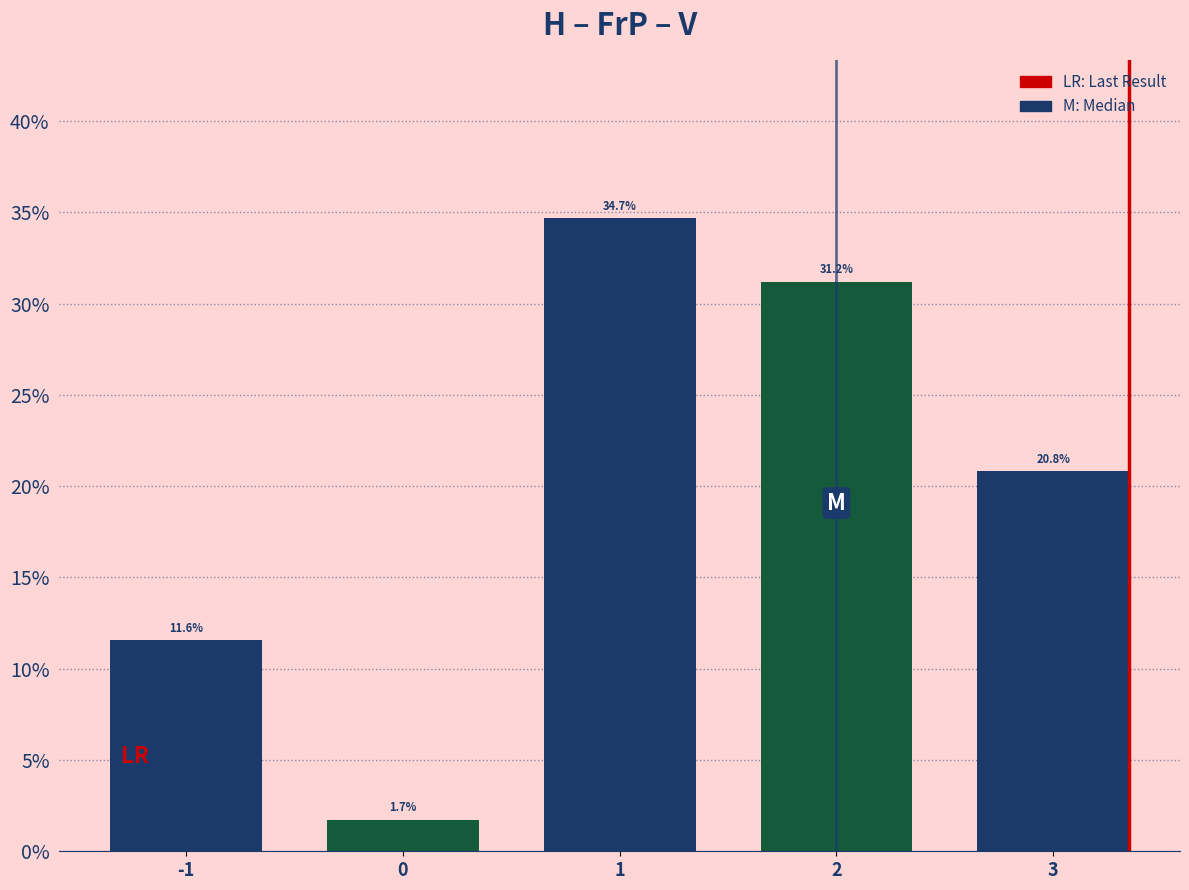

Are the bars horizontal?

No